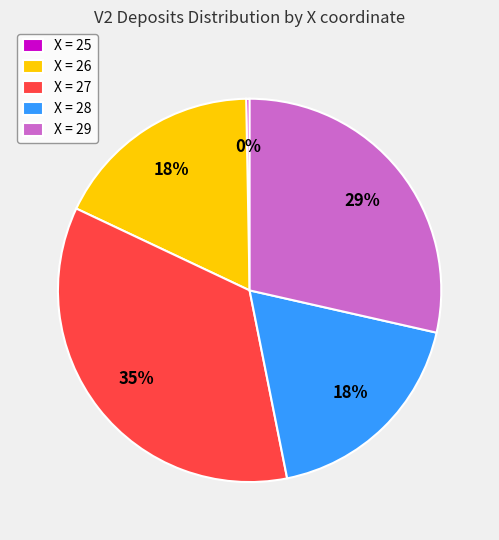

What is the smallest slice in the pie chart?

X = 25